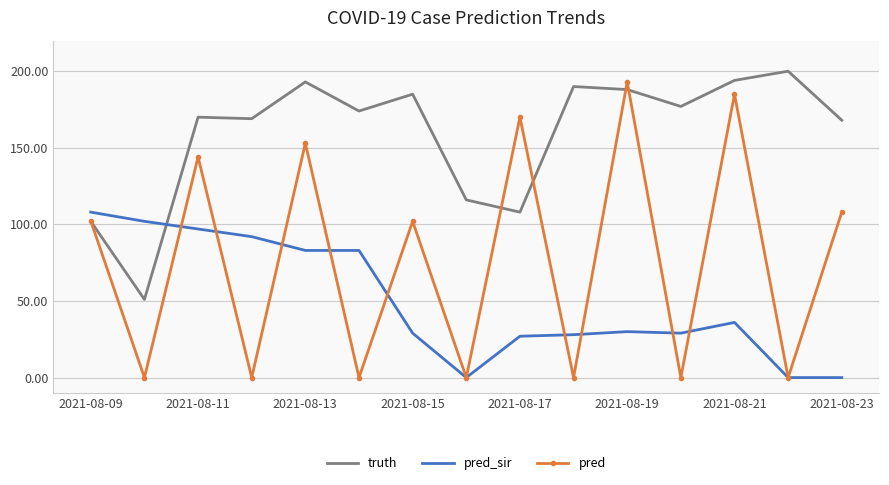

How many intersections are there between pred_sir and truth?

1